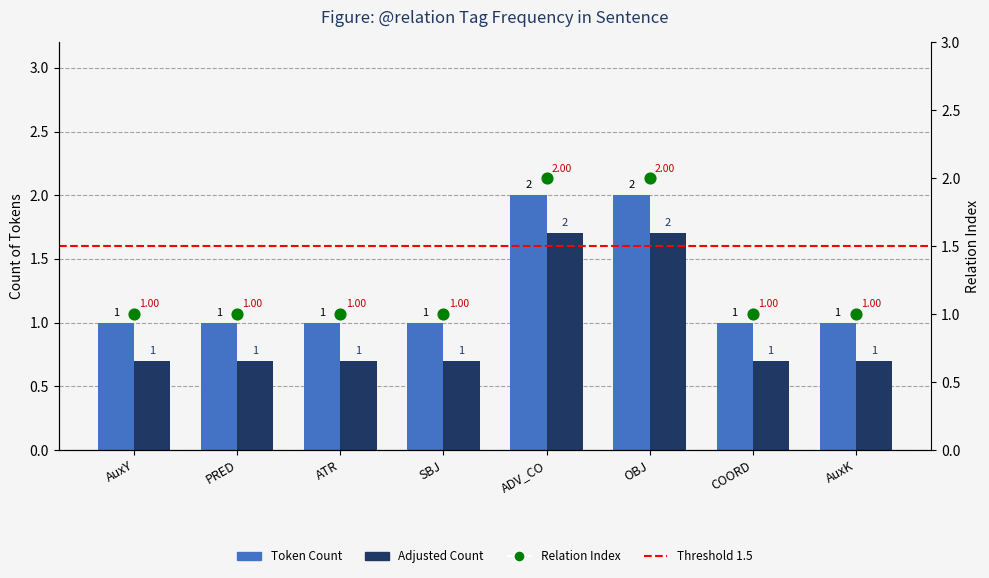

What is the change in value from ATR to ADV_CO?

+1